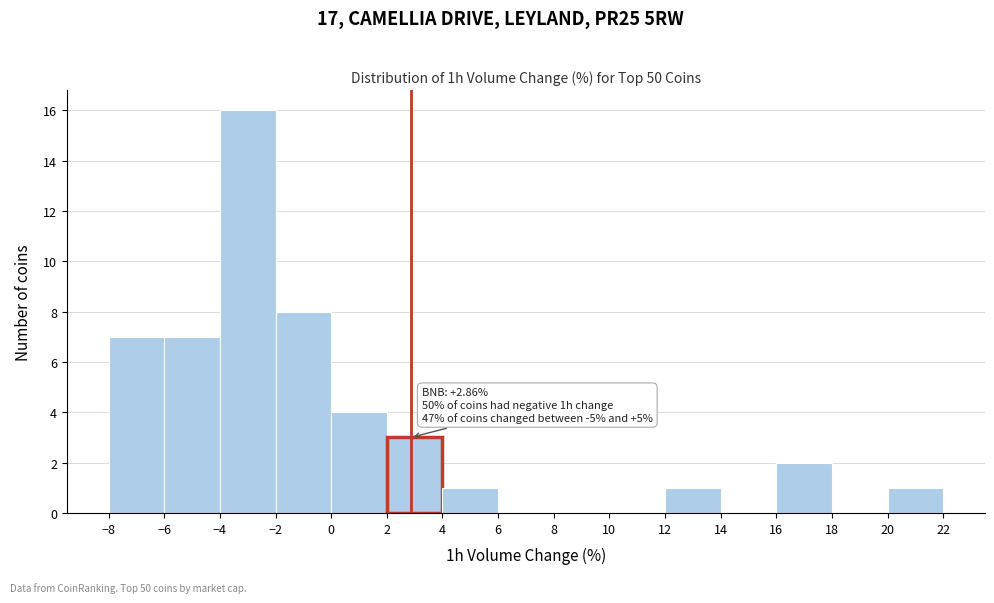

Which range on the x-axis has the tallest bar?

-4 to -2